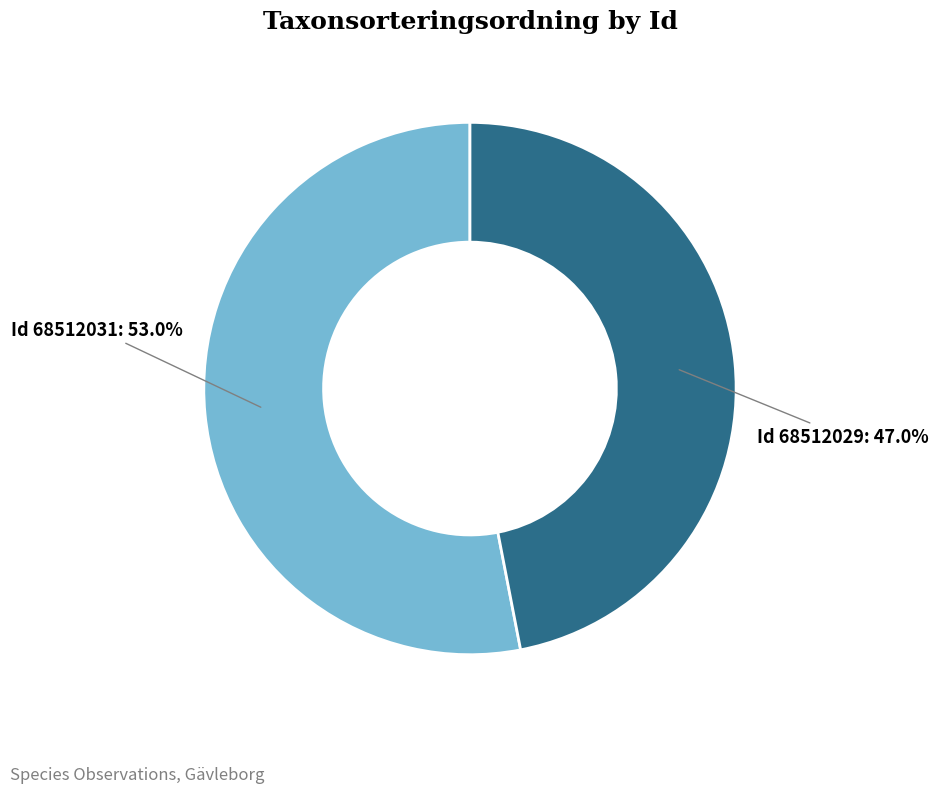

Is there a majority slice in this chart?

Yes